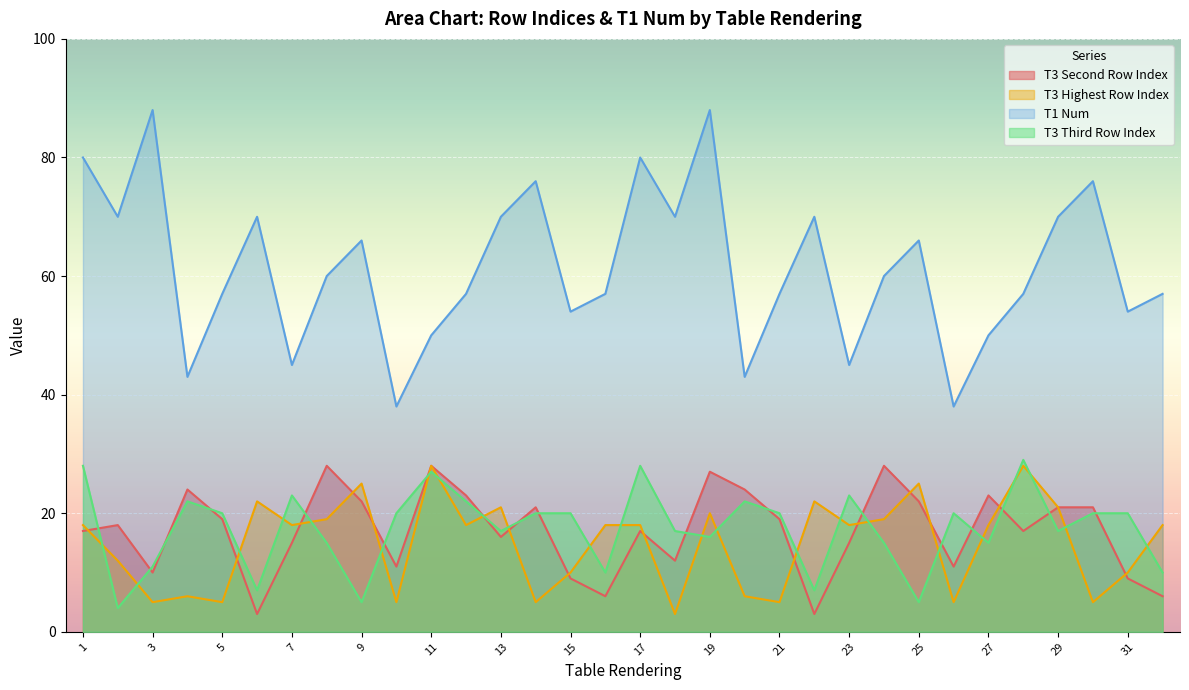

After their last crossing, which series has the higher values: T3 Highest Row Index or T3 Third Row Index?

T3 Highest Row Index